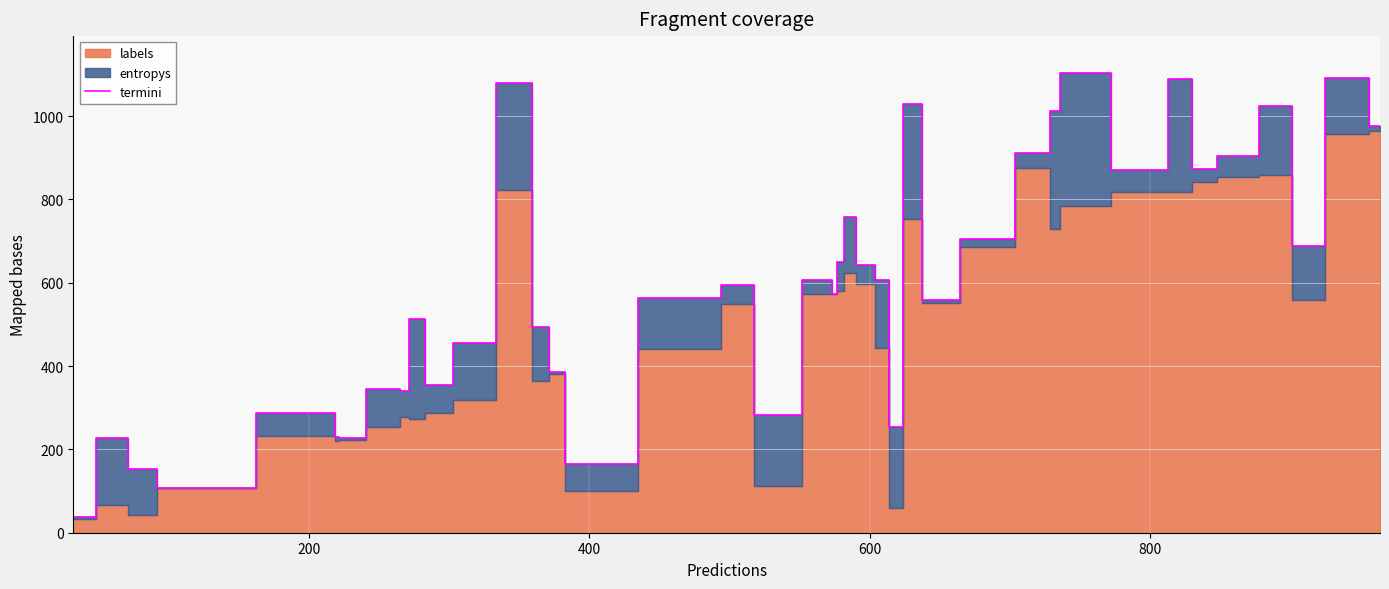

What is the minimum value for termini?

37.4